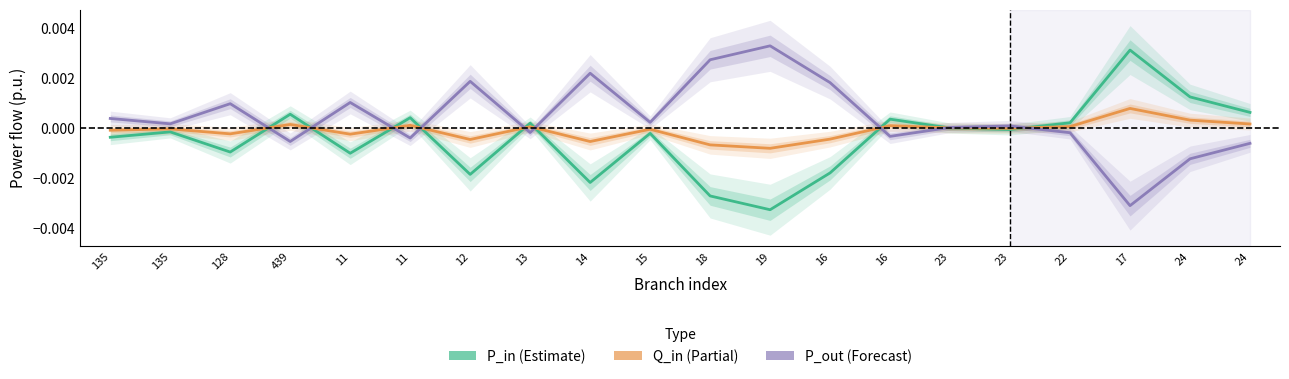

How many negative values does the Q_in series have?

12